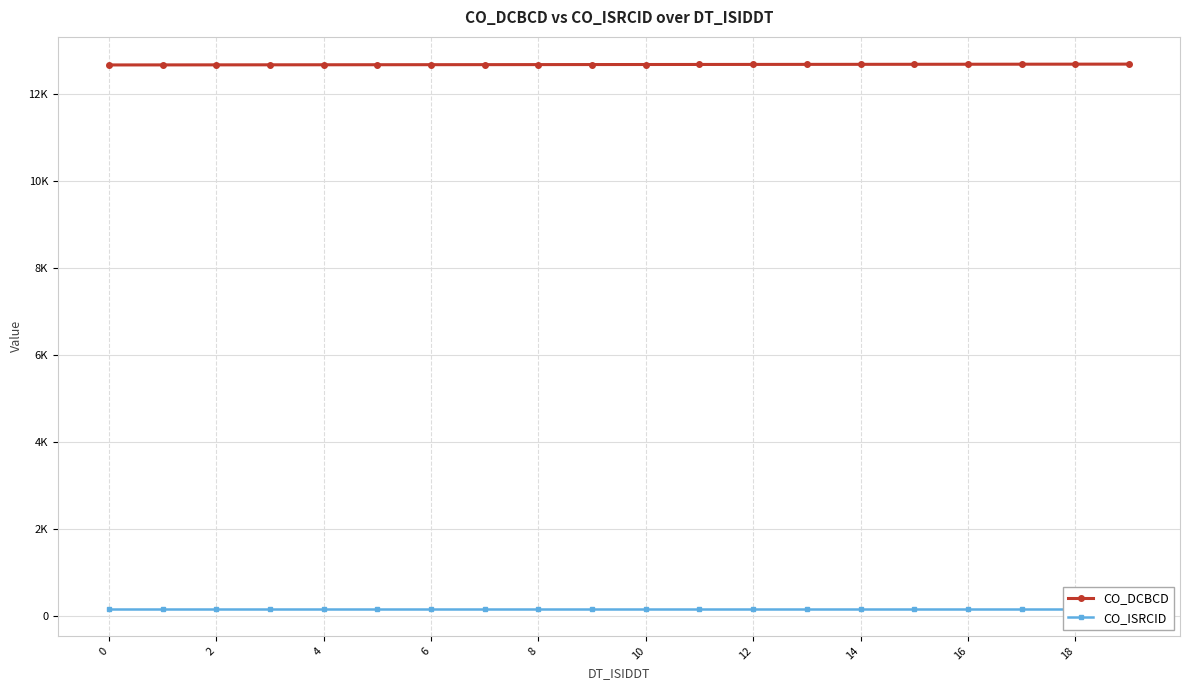

What is the greatest value displayed?

12676